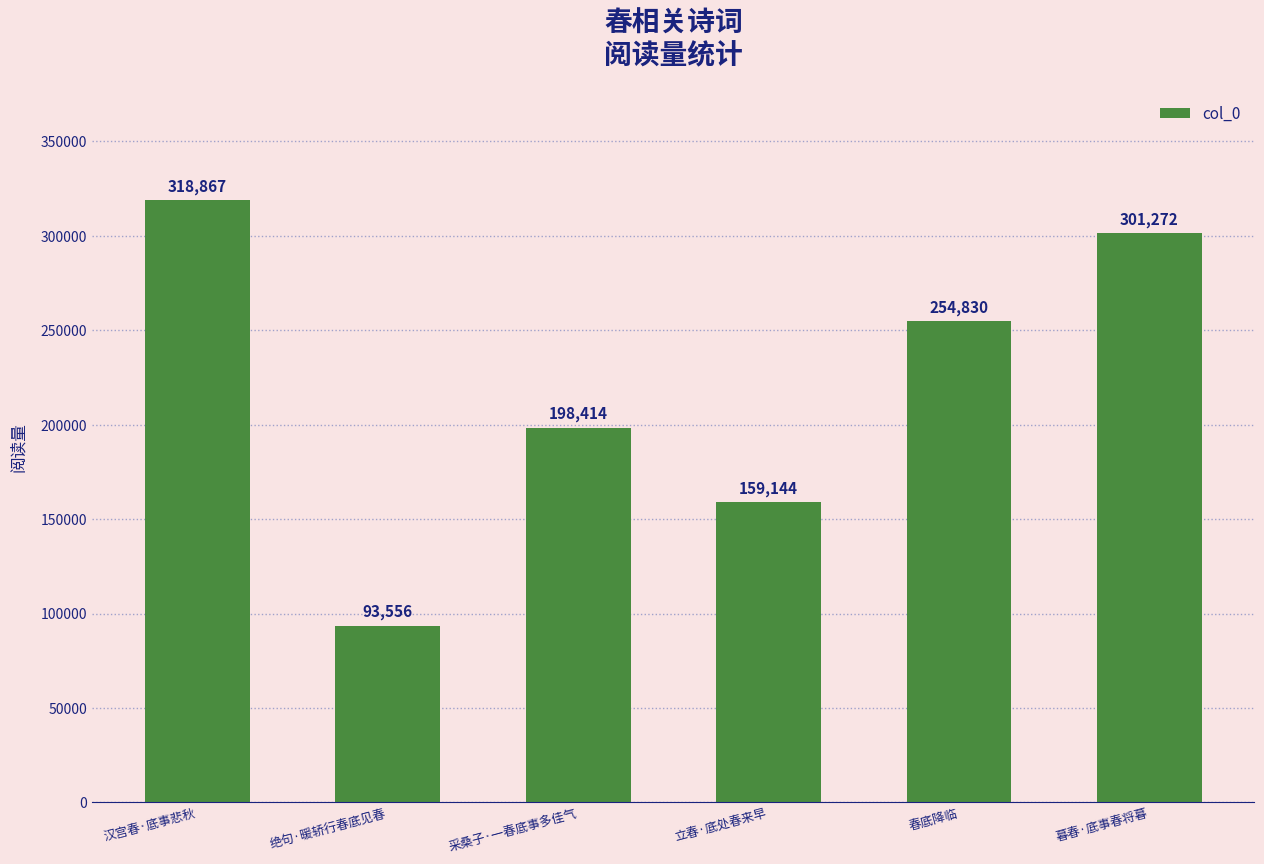

Which label corresponds to the smallest value in the chart?

绝句·暖轿行春底见春